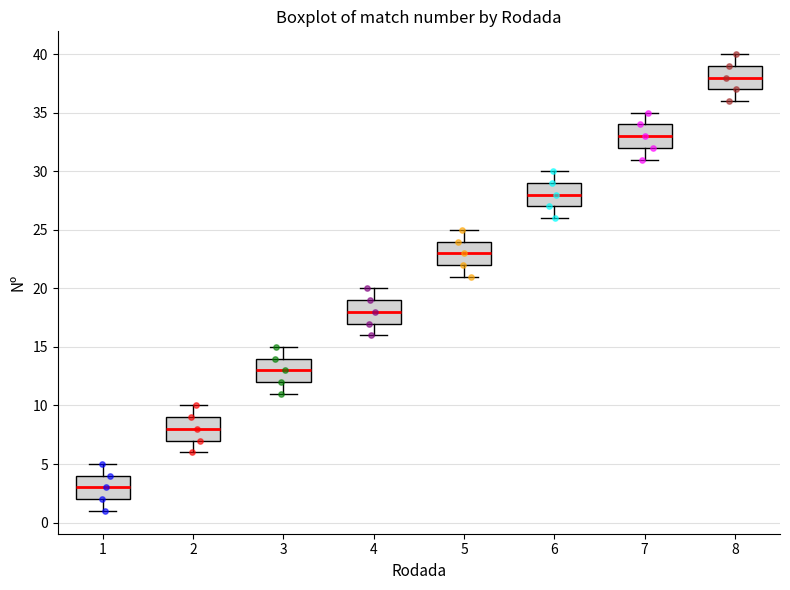

Where is the upper edge of the box at x = 4 on the y-axis? The values are not printed on the chart, so give them approximately, as read against the axis.

19